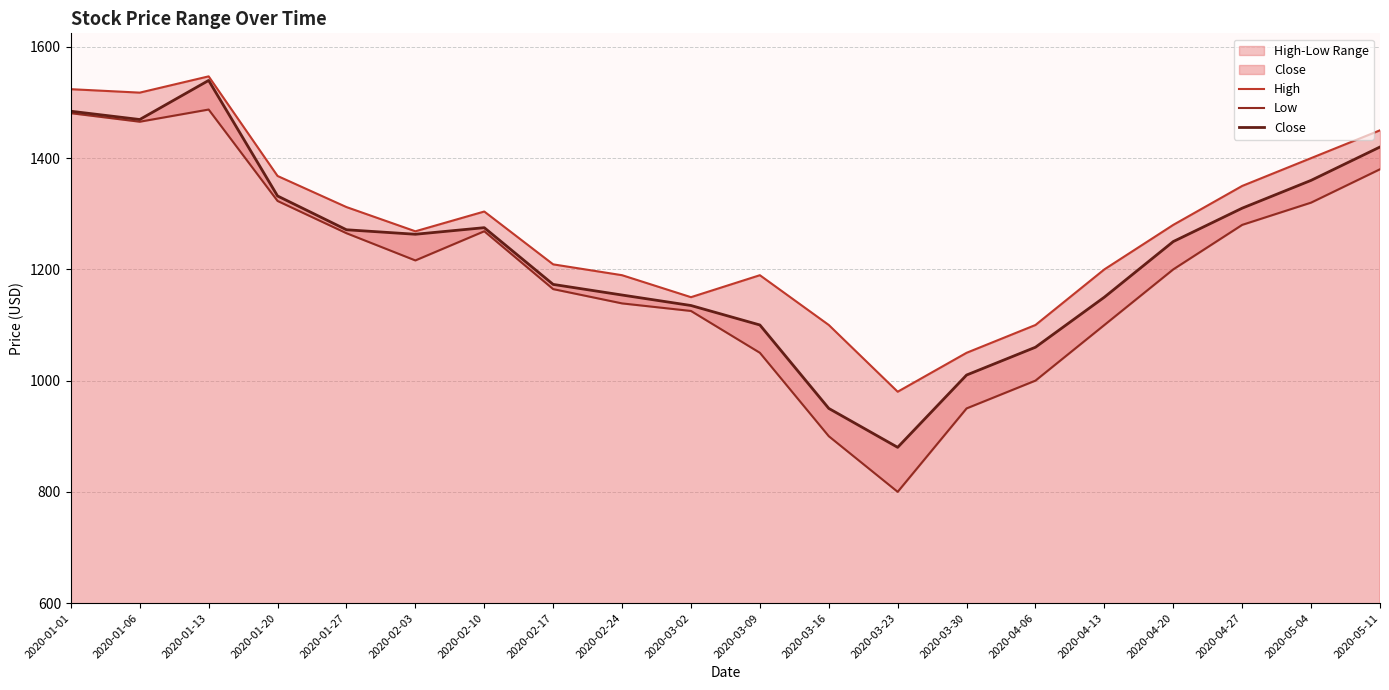

In Close, how many points are lower than both neighbors (excluding endpoints)?

3